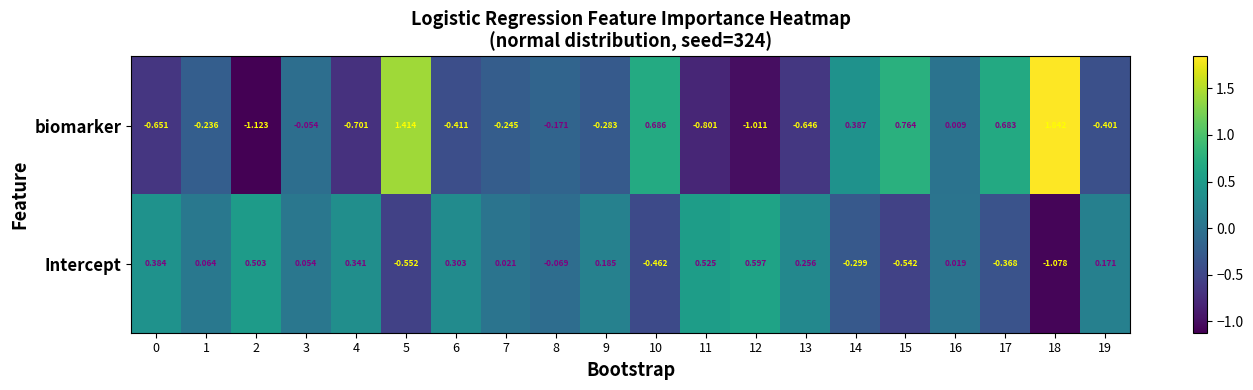

At how many categories does at least one series exceed 0?

19